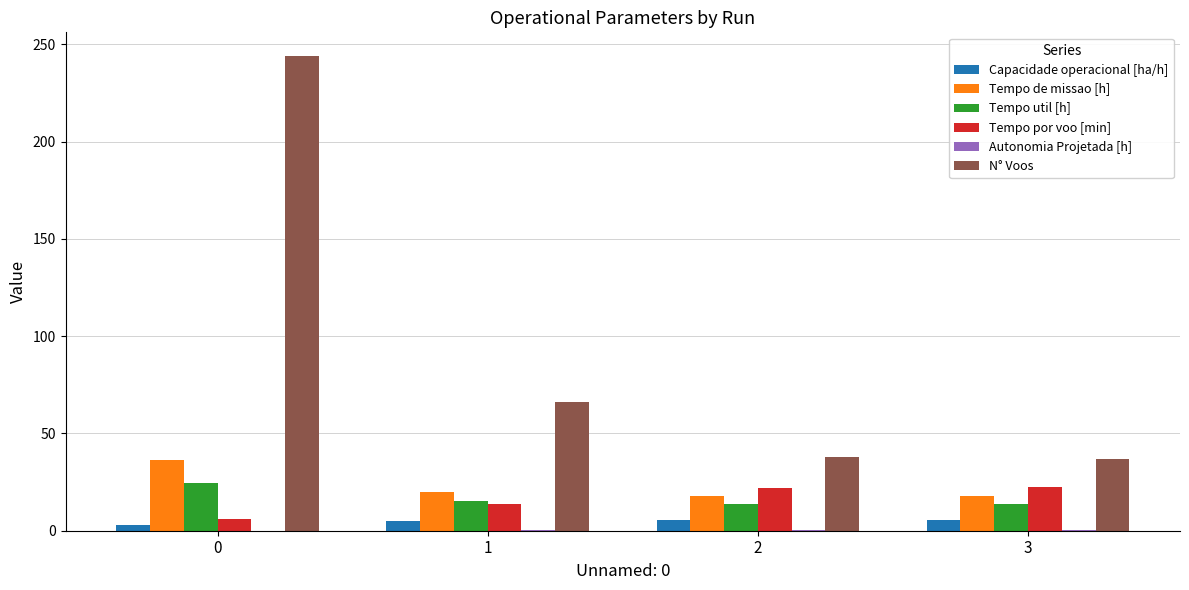

What is the sum of all N° Voos values?

385.0